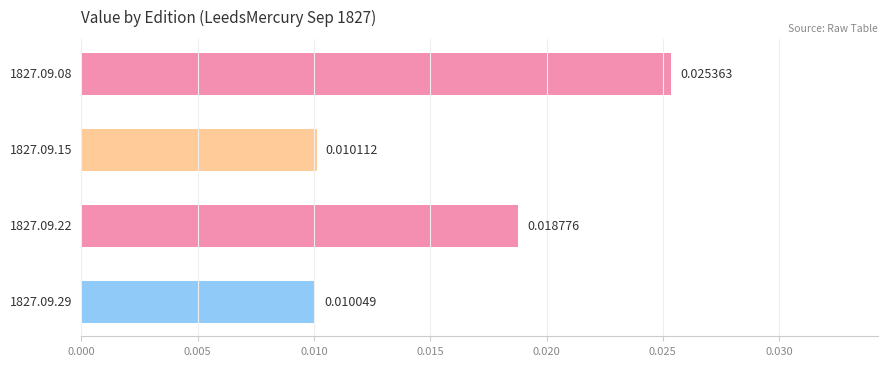

Are the bars horizontal?

Yes